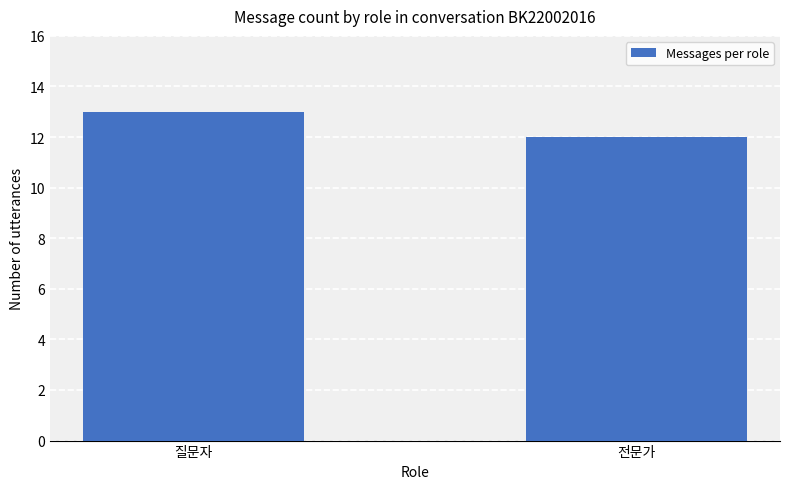

Rank the categories by value from lowest to highest.

전문가, 질문자